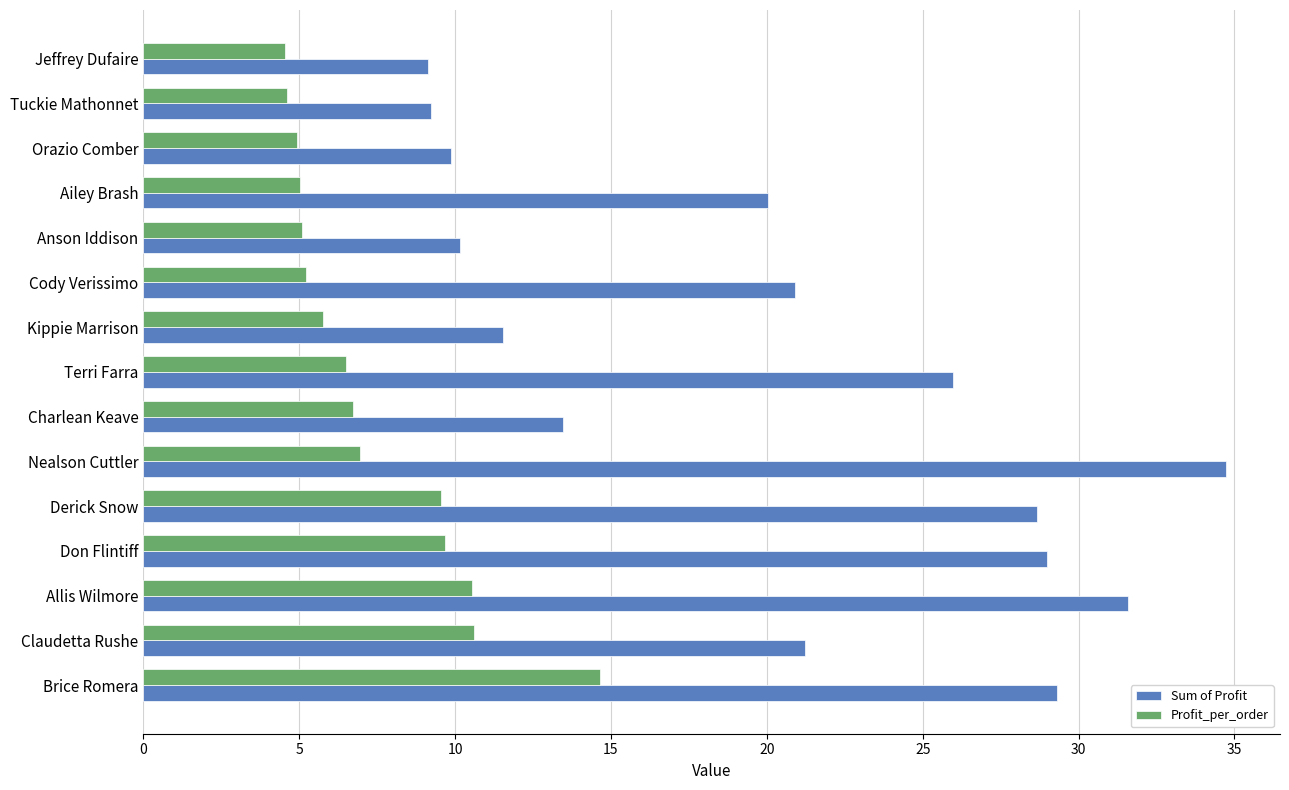

What is the sum of all Profit_per_order values?

110.4